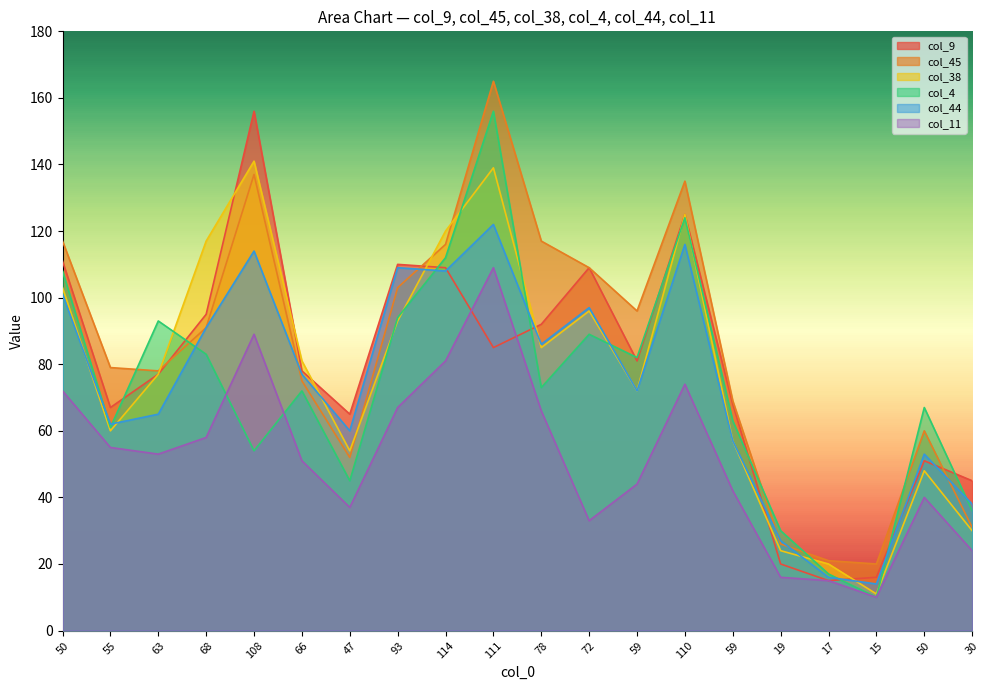

How many times do col_38 and col_44 cross each other?

7